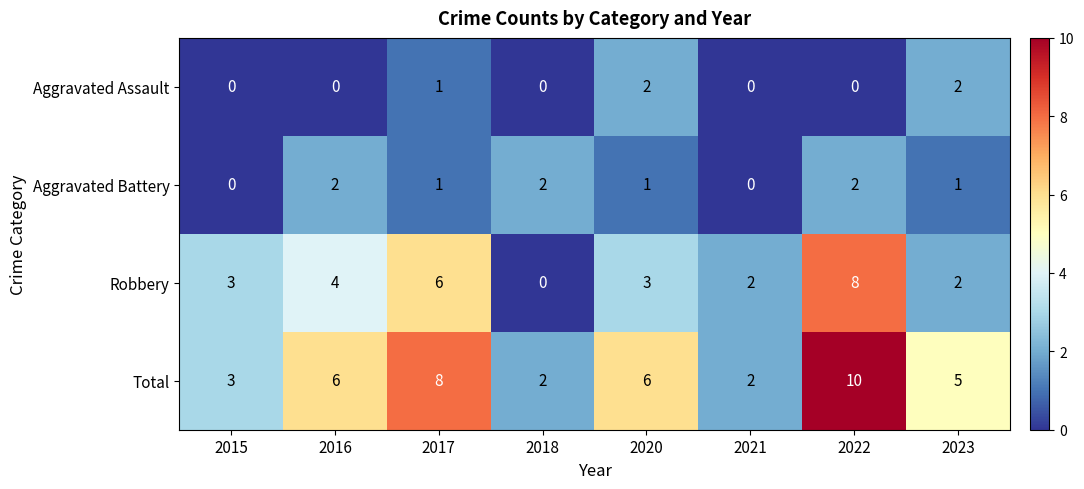

Count the Total values in the range 3 to 8.

5